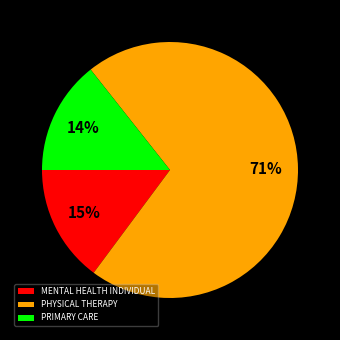

The PRIMARY CARE slice represents 1% of the pie. True or false?

False